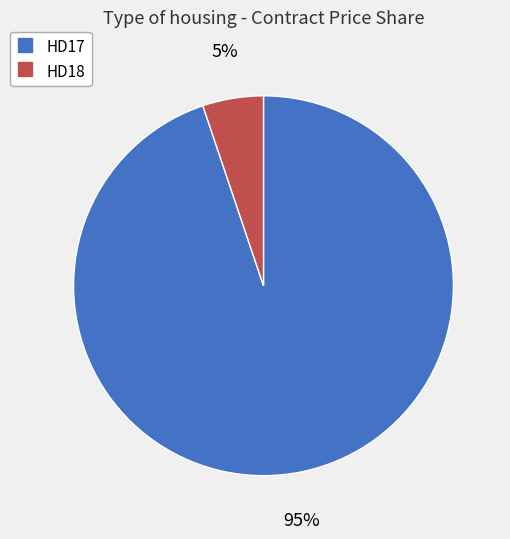

Which slice is the largest?

HD17